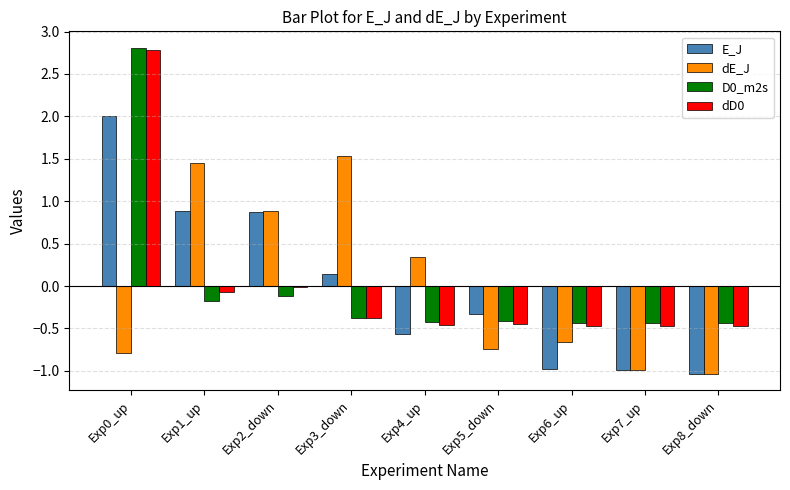

Between Exp1_up and Exp5_down, which series saw the biggest shift?

dE_J